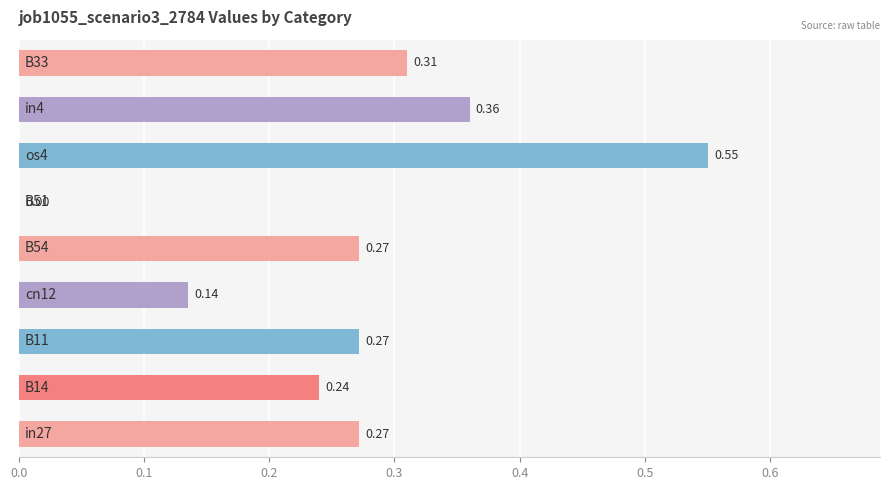

What is the sum of all values?

2.4